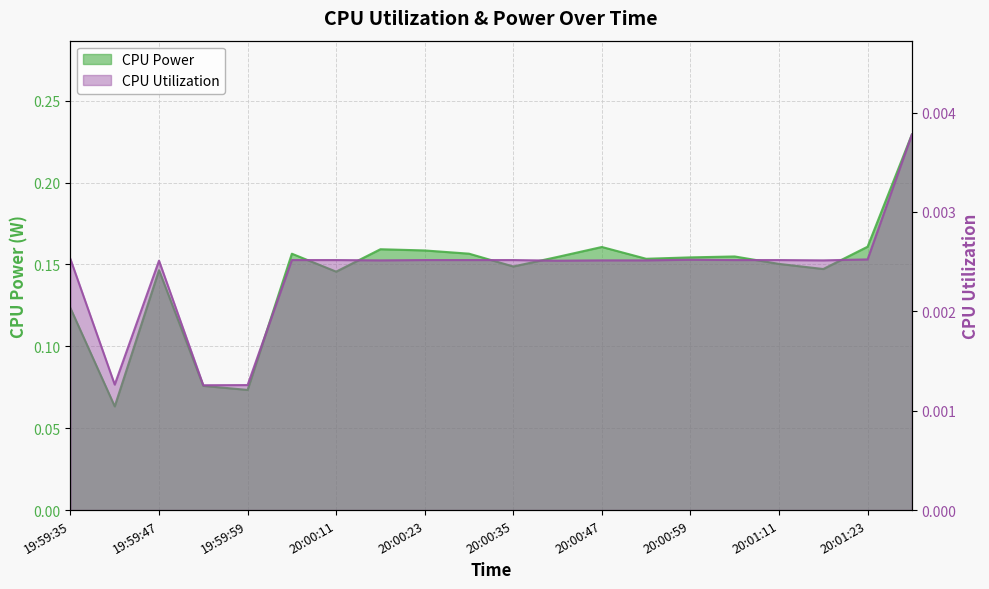

At which category does CPU Utilization reach its first local peak?

19:59:47